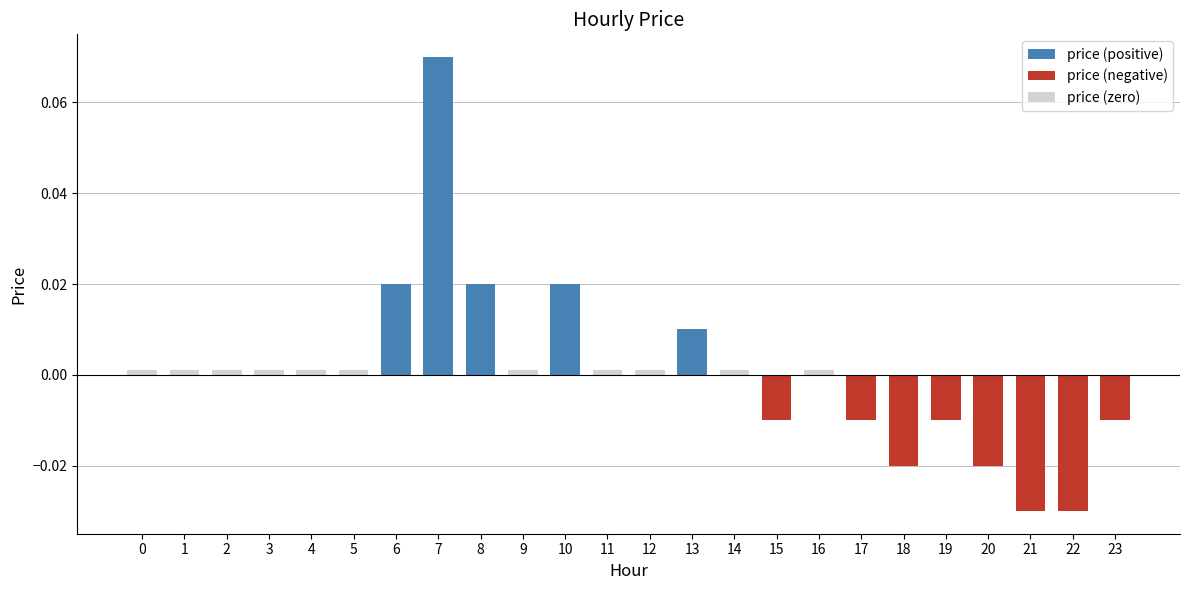

How many groups of bars are there?

24